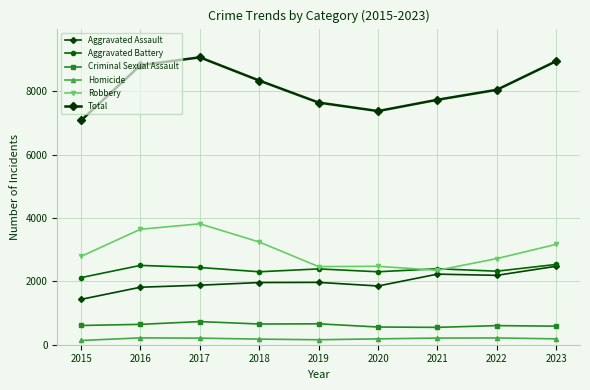

Is the value of Homicide at 2016 greater than the value of Robbery at 2021?

No